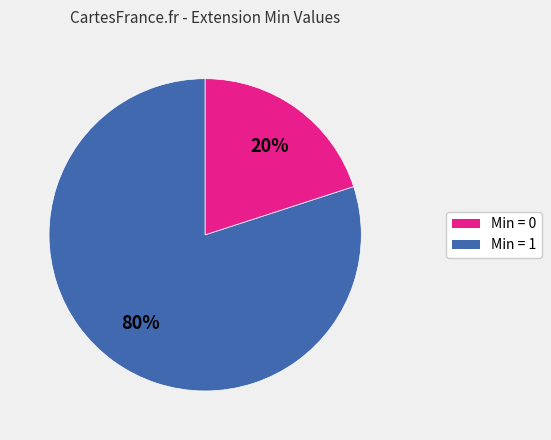

To the nearest percent, what is the average slice percentage?

50%